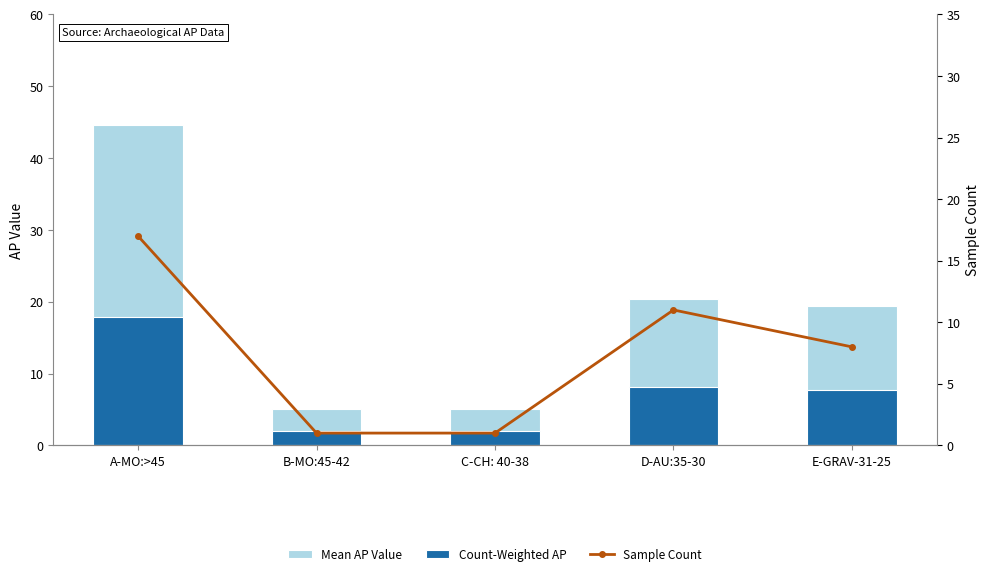

Reading right to left, list all the values displayed in this chart.

Mean AP Value: E-GRAV-31-25=19.4	D-AU:35-30=20.4	C-CH: 40-38=5.0	B-MO:45-42=5.0	A-MO:>45=44.6
Count-Weighted AP: E-GRAV-31-25=7.8	D-AU:35-30=8.2	C-CH: 40-38=2.0	B-MO:45-42=2.0	A-MO:>45=17.8
Sample Count: E-GRAV-31-25=8.0	D-AU:35-30=11.0	C-CH: 40-38=1.0	B-MO:45-42=1.0	A-MO:>45=17.0